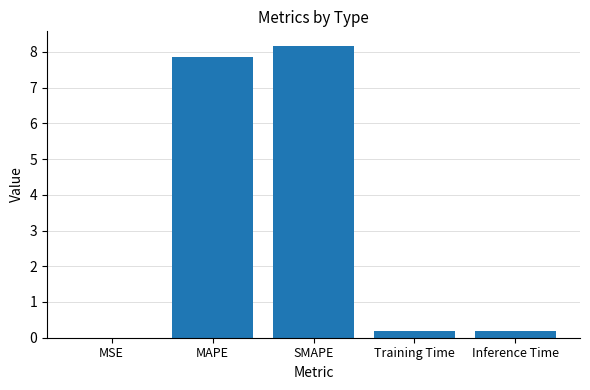

What is the sum of all values?

16.4